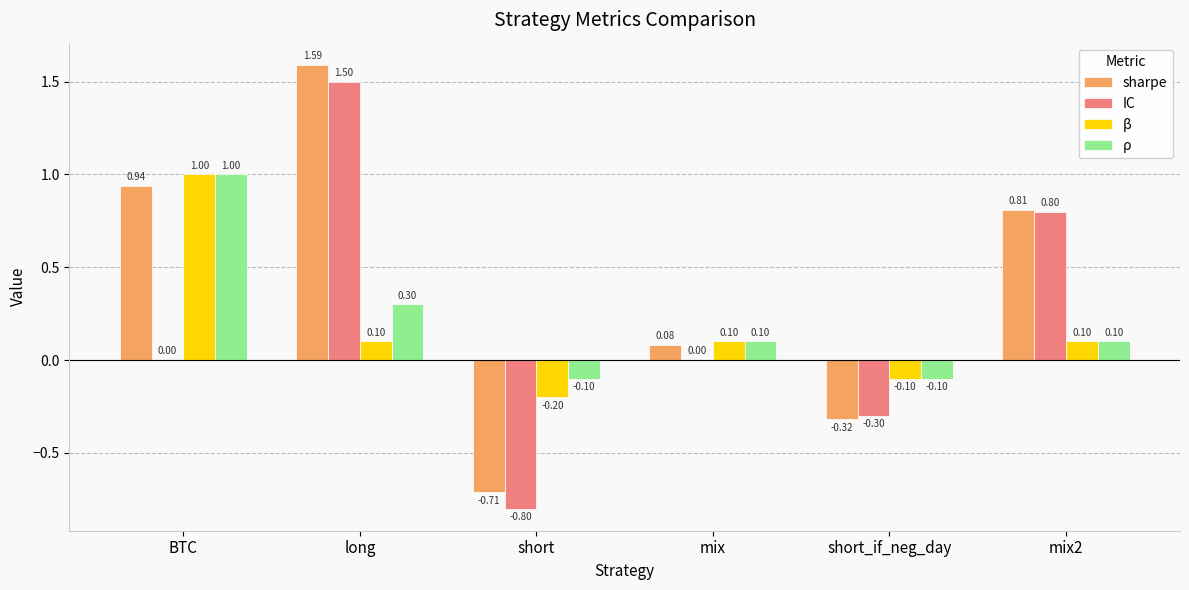

What is the total value across all series at mix2?

1.8